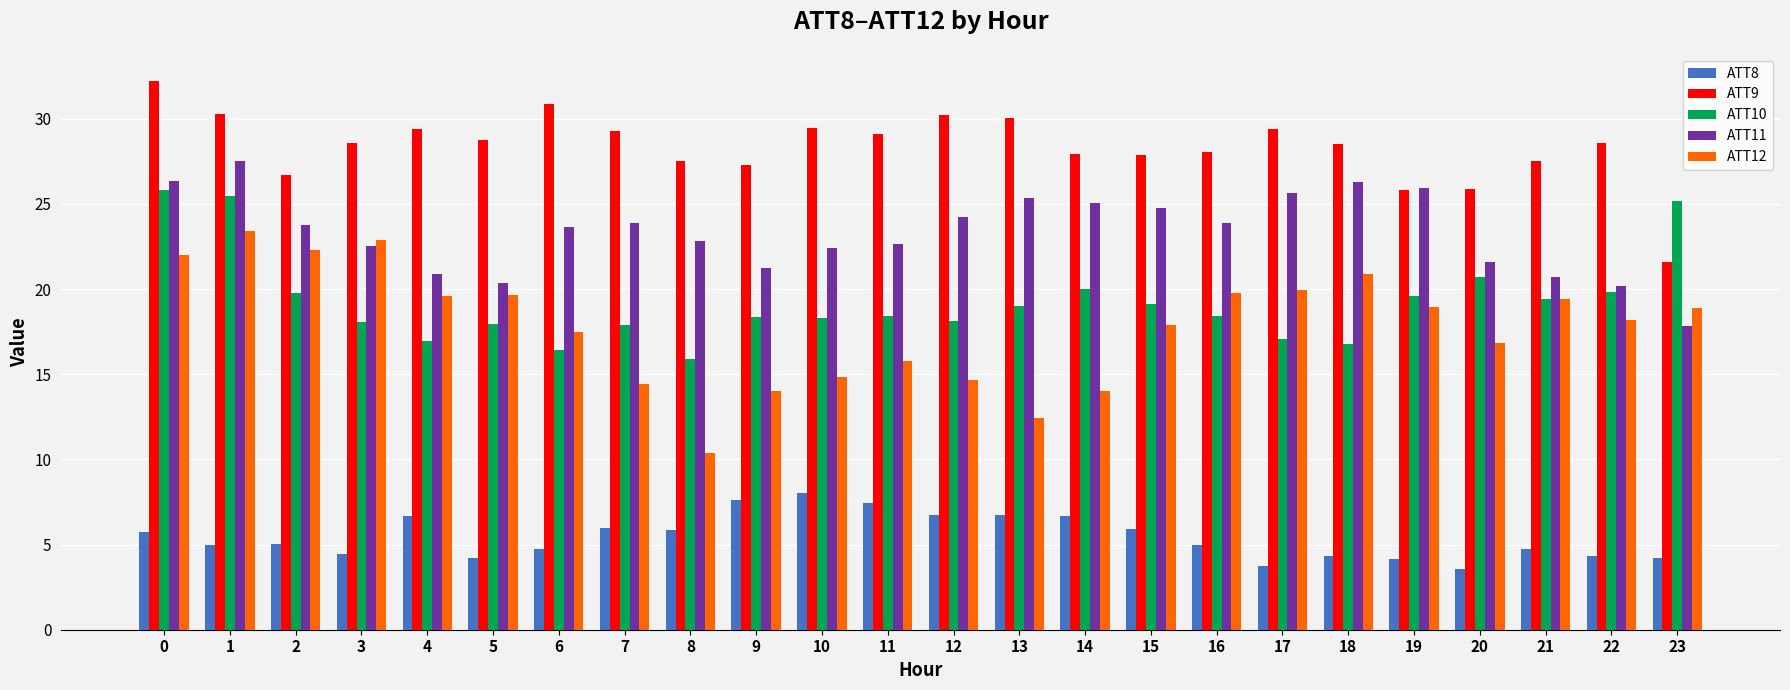

What is the spread (max minus min) of values at 14?

21.2